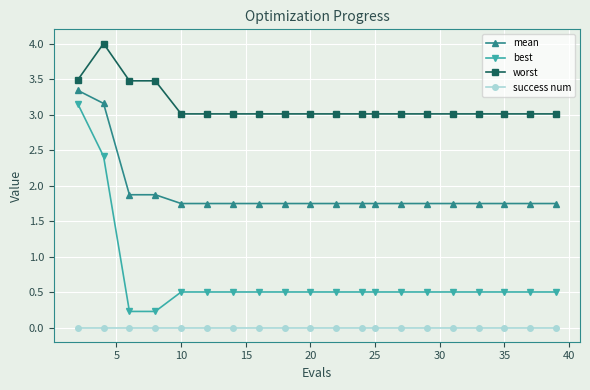

What is the value of the worst point at the 9th from the left?

3.0